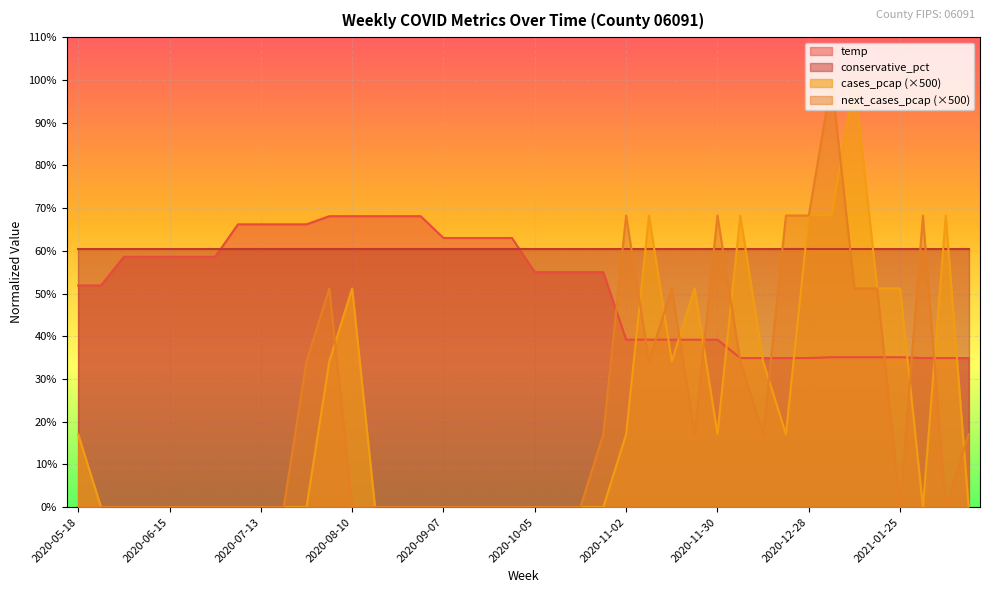

What is the value of the cases_pcap point at the 36th from the left?

0.5